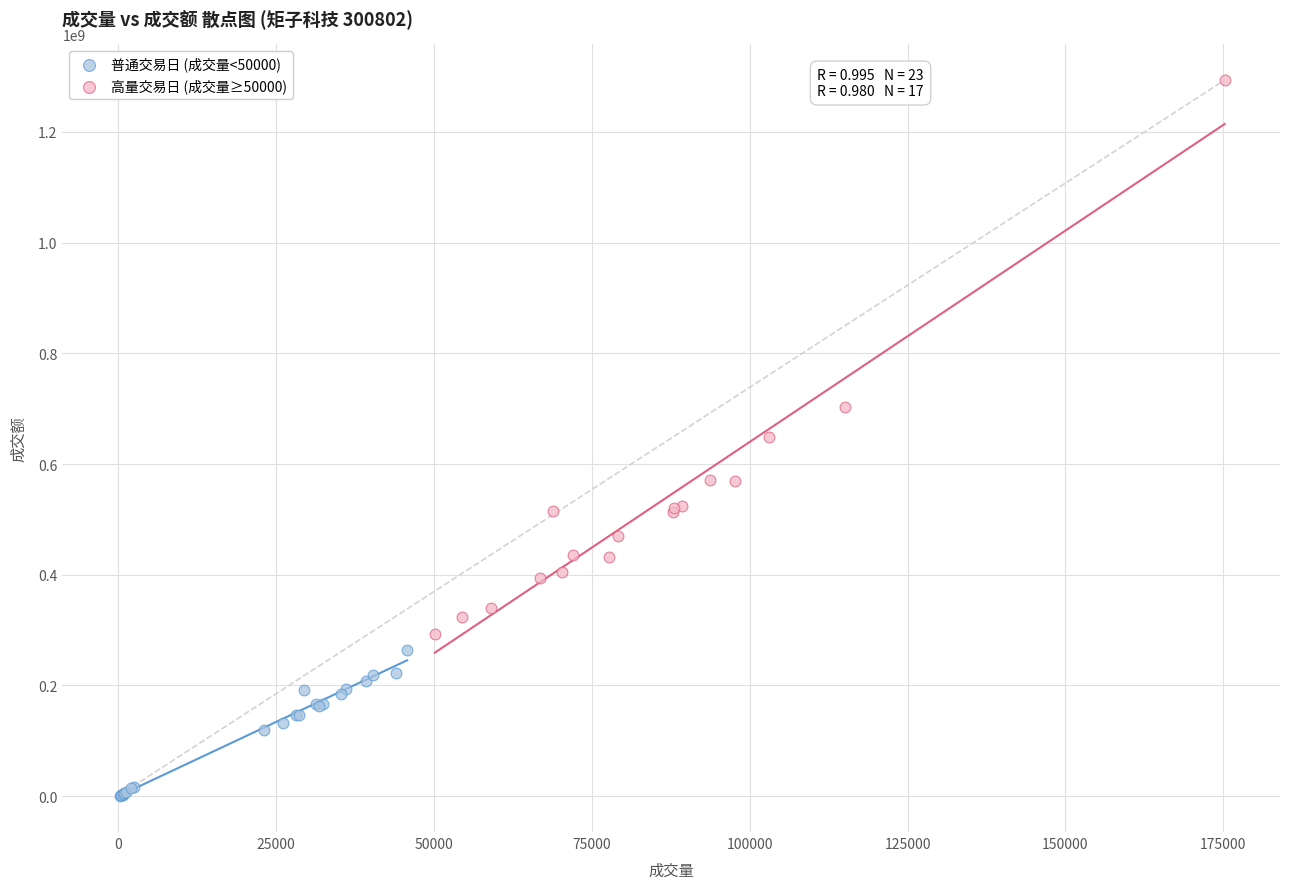

What are all the series names shown in the legend?

普通交易日 (成交量<50000), 高量交易日 (成交量≥50000)